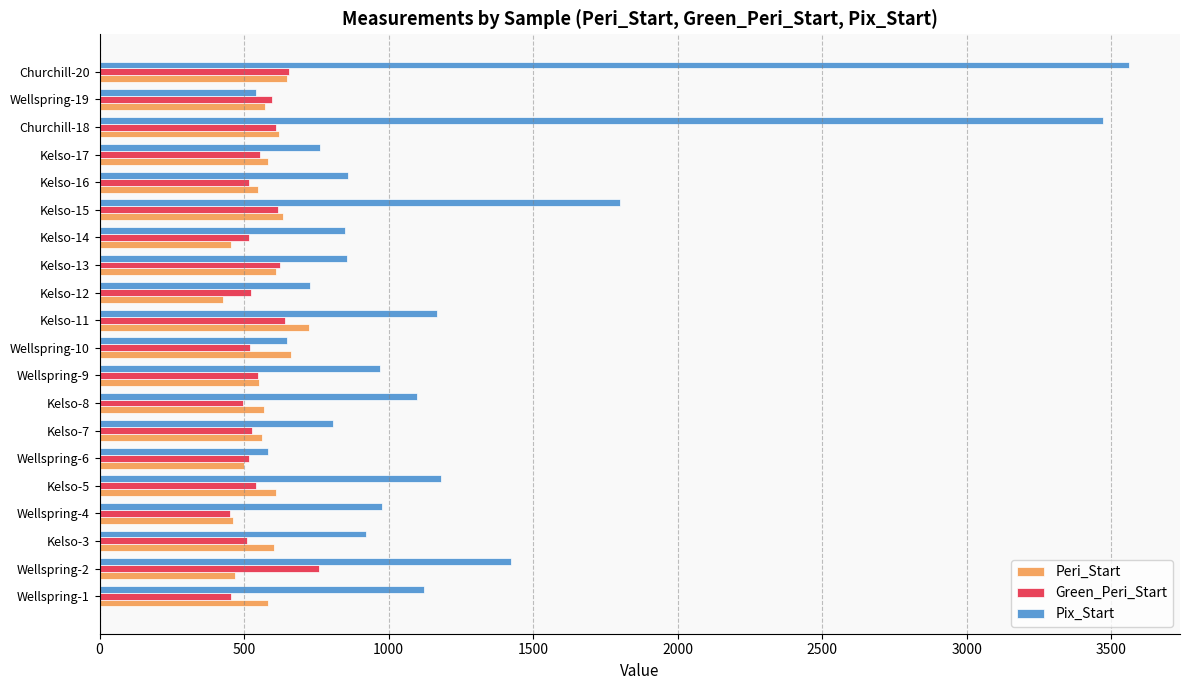

What are all the series names shown in the legend?

Peri_Start, Green_Peri_Start, Pix_Start